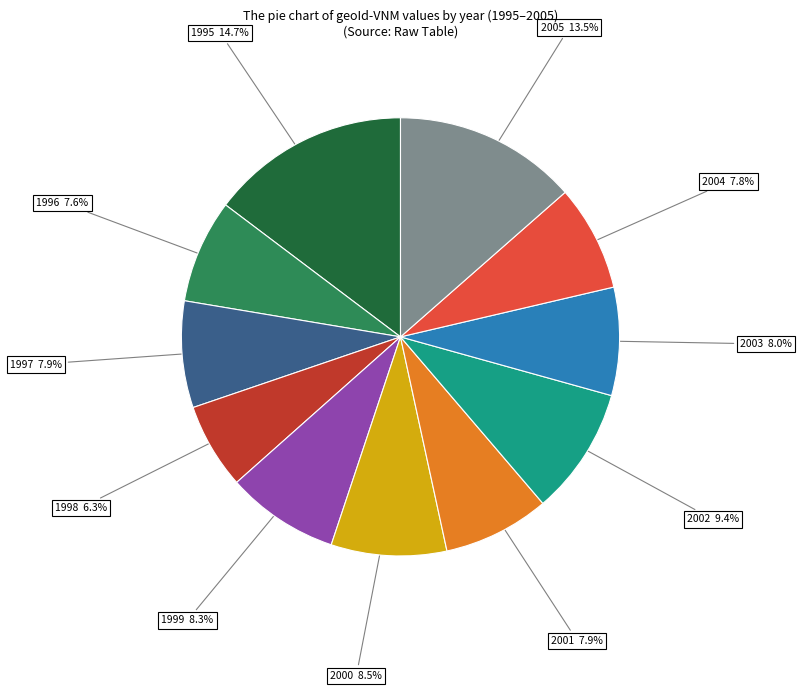

Is there any slice that represents more than half of the pie?

No